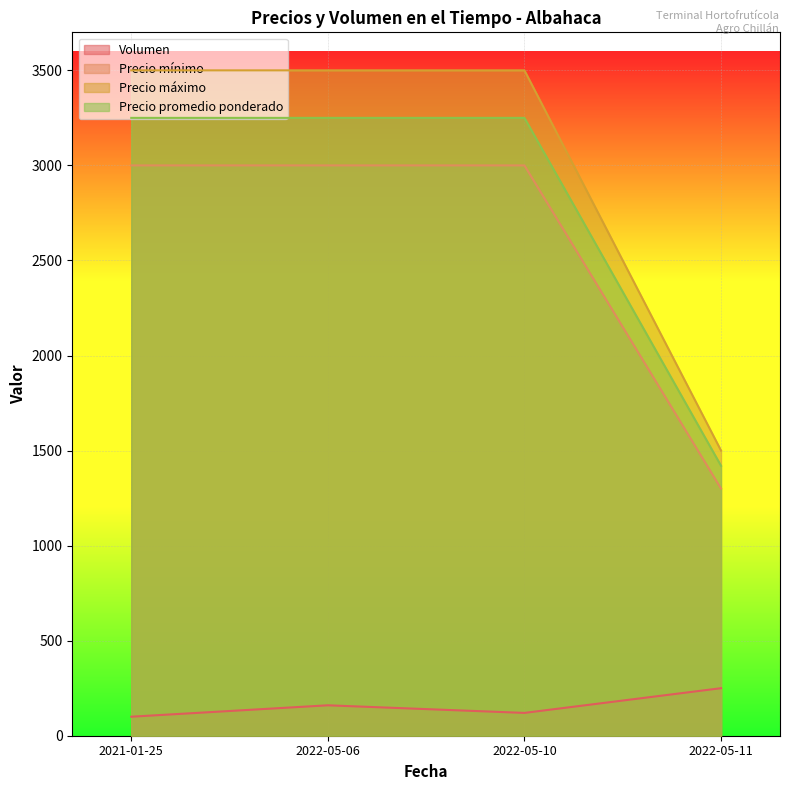

What position from the left is 2022-05-06?

2